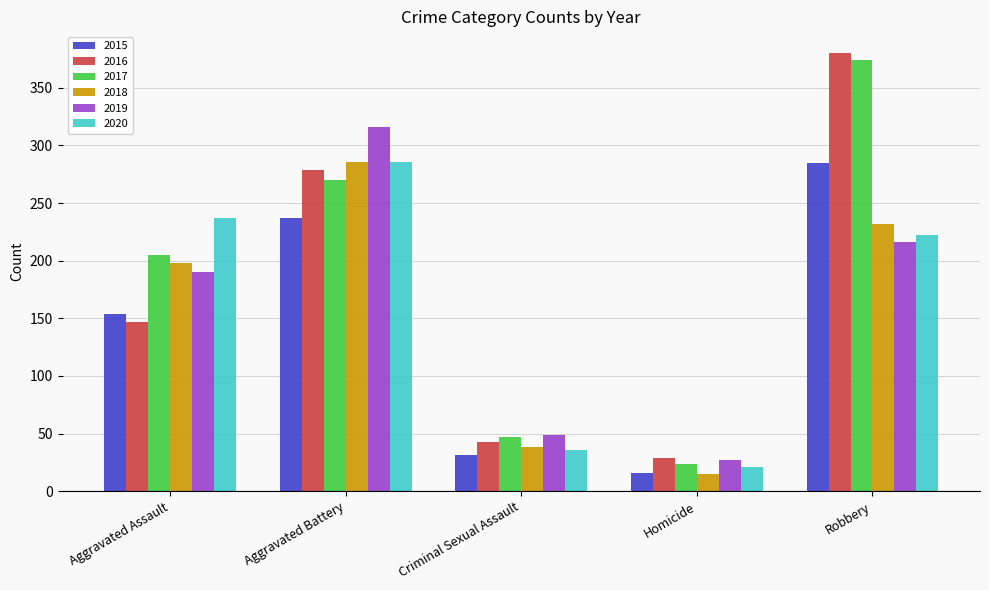

What is the sum of the 2018 values at Robbery and Homicide?

247